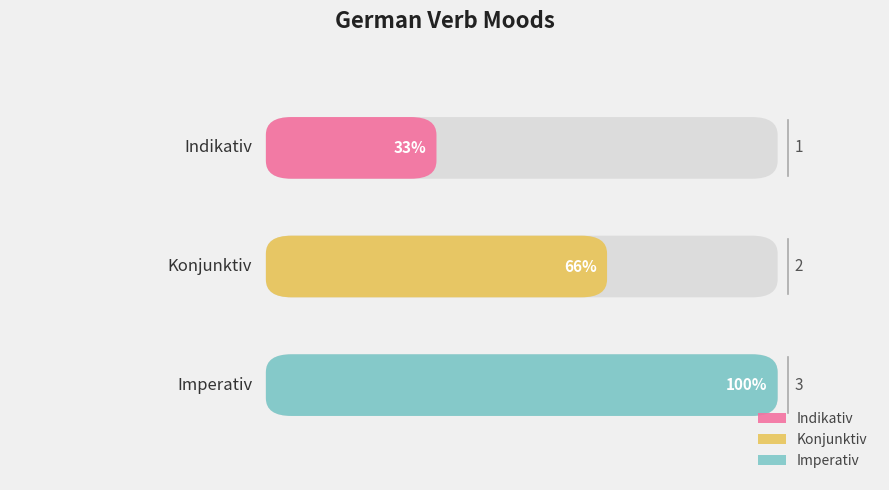

Is it true that the value at Imperativ is 3?

True